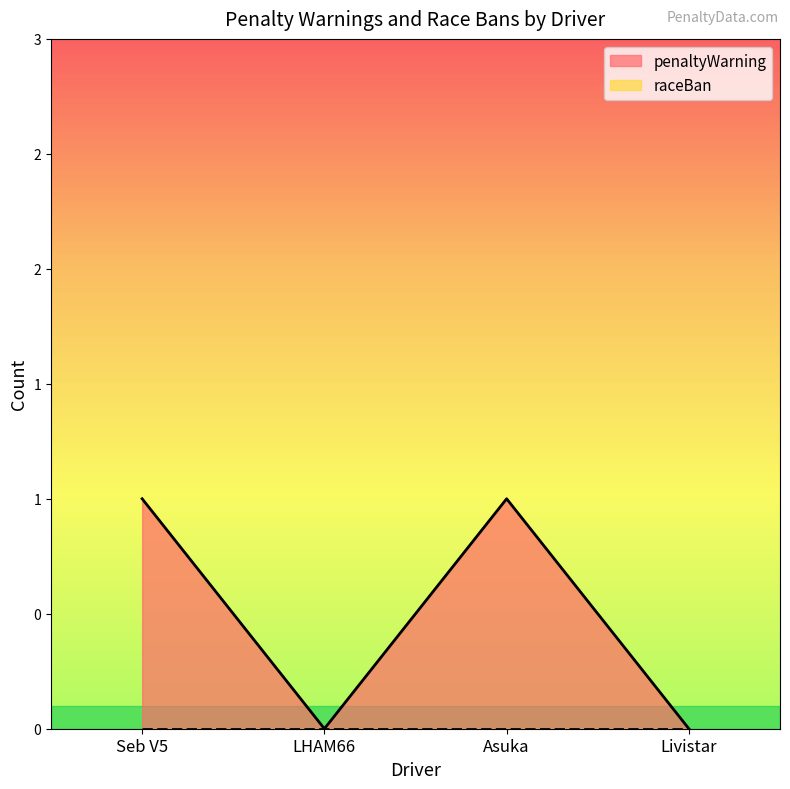

What is the difference between the values at Asuka and Livistar?

1